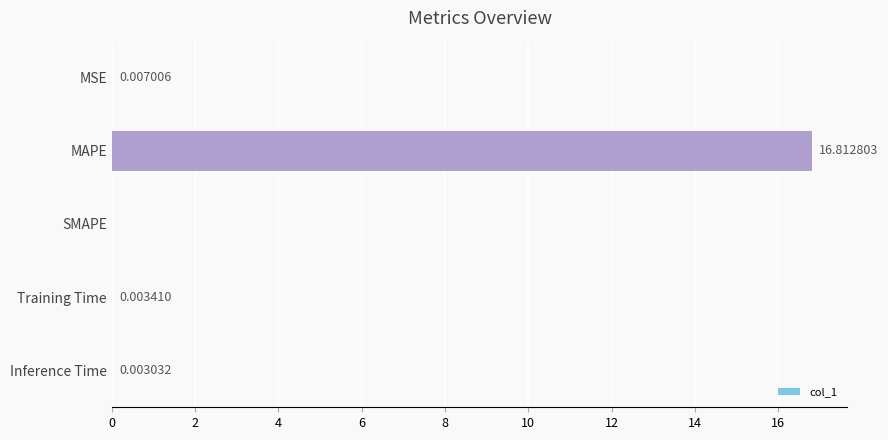

What is the change in value from MAPE to Inference Time?

-16.8